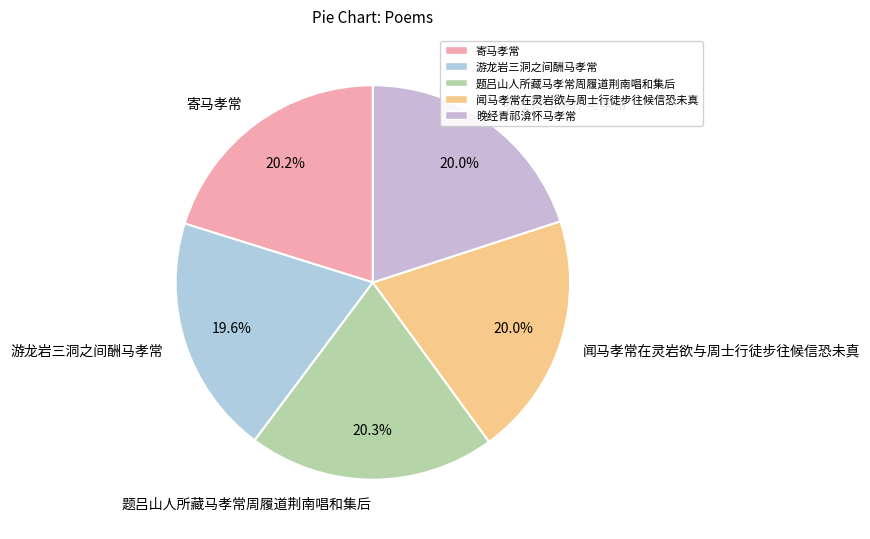

Does any single category account for the majority?

No